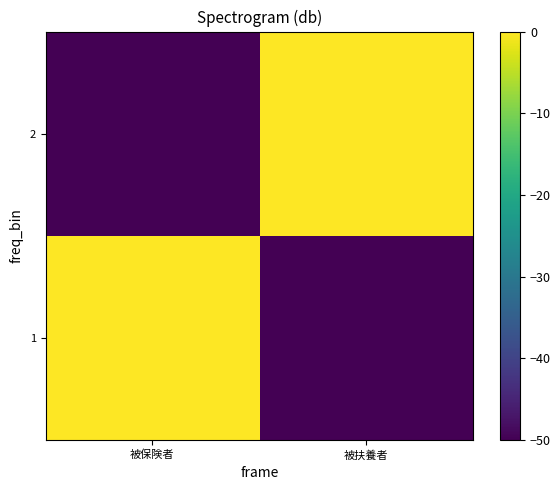

What is the difference between the highest and lowest values at 被保険者?

50